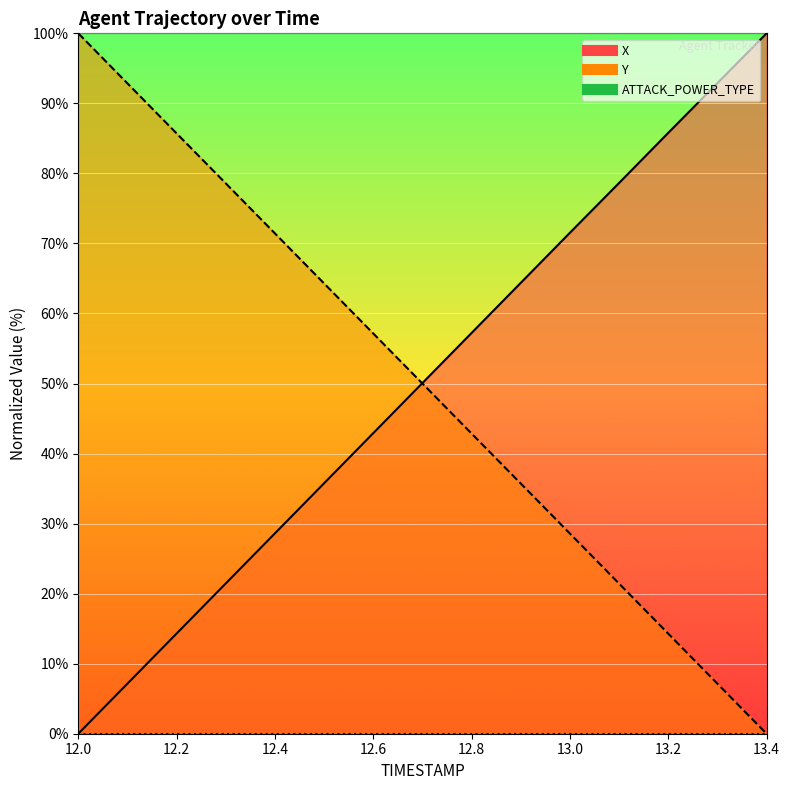

Is it true that Y equals 154.0 at 12.2?

False